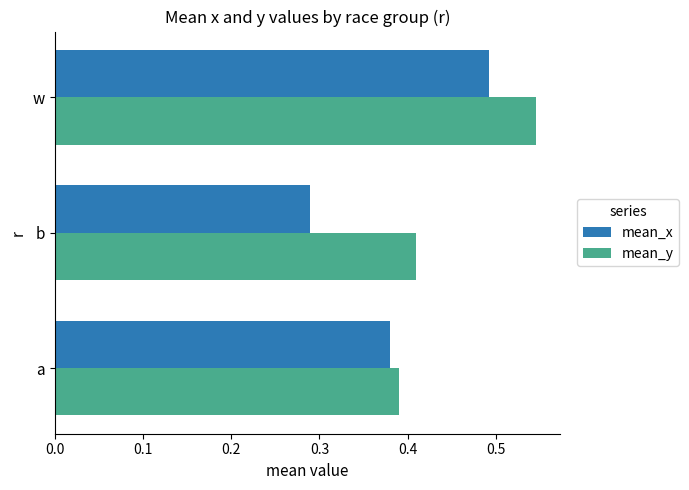

What is the sum of all mean_y values?

1.3